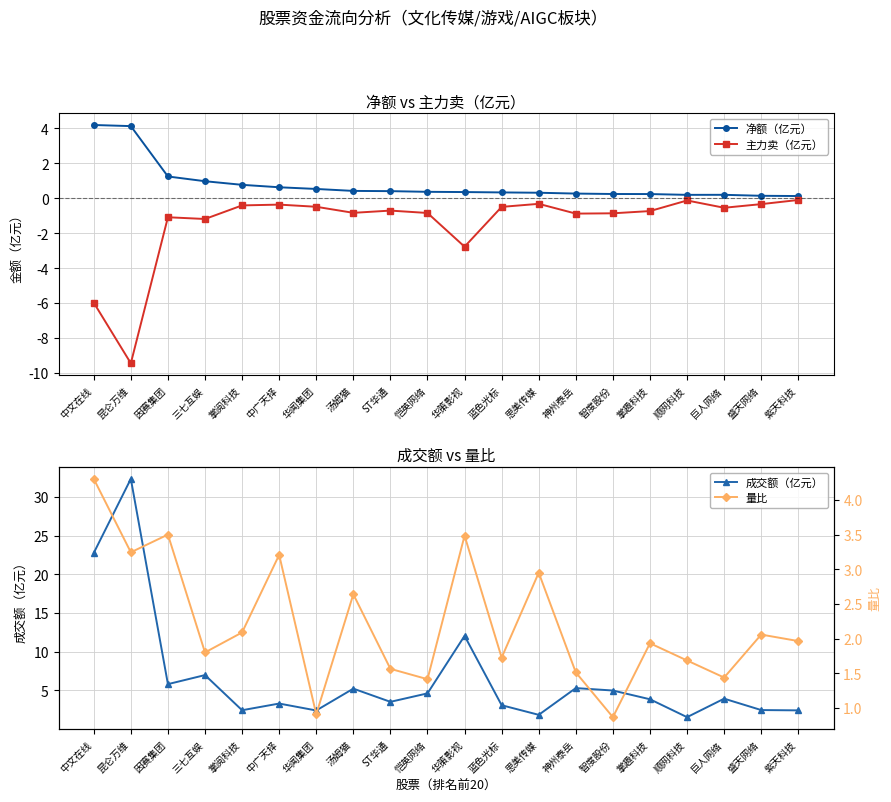

Where is the first local minimum for 量比?

昆仑万维